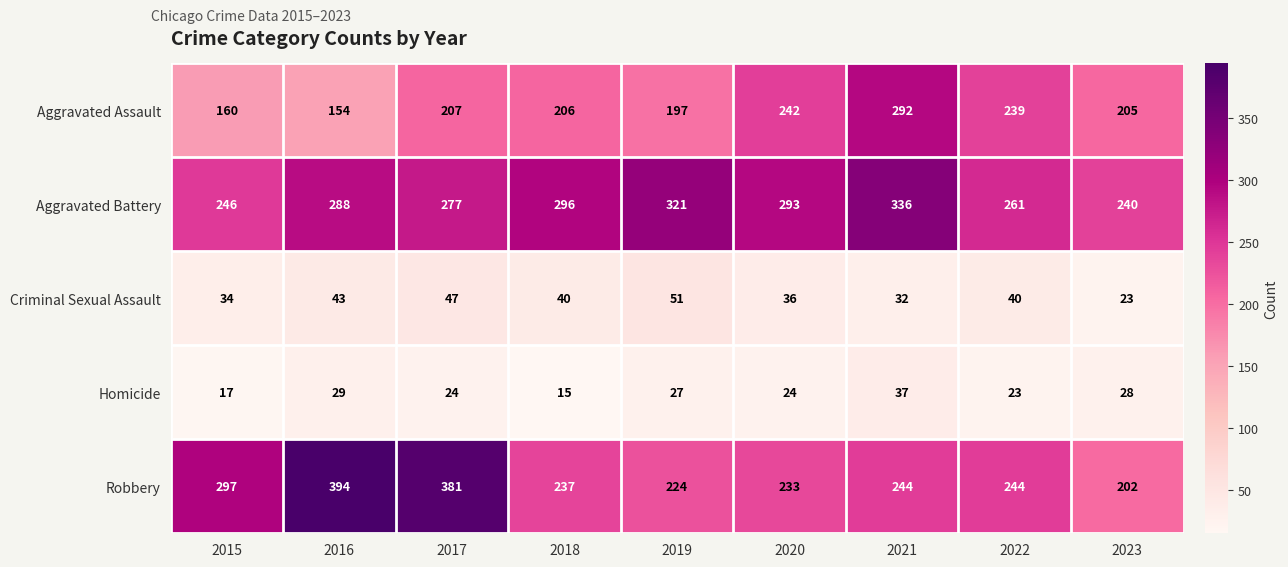

At which label is Homicide closest to 26?

2019